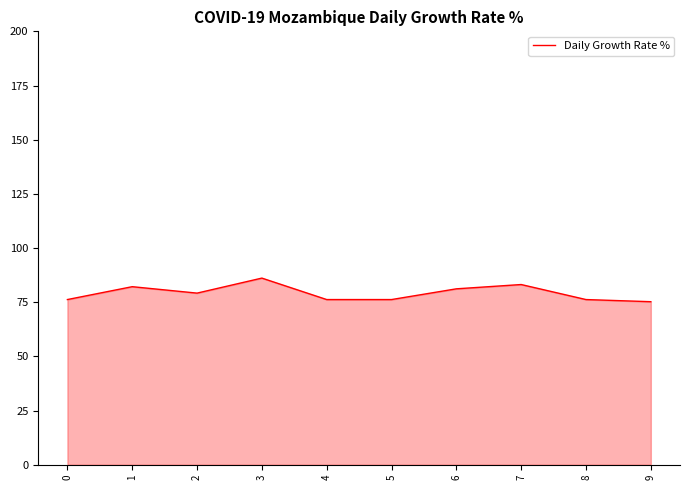

What is the sum of the values at 7 and 5?

159.4